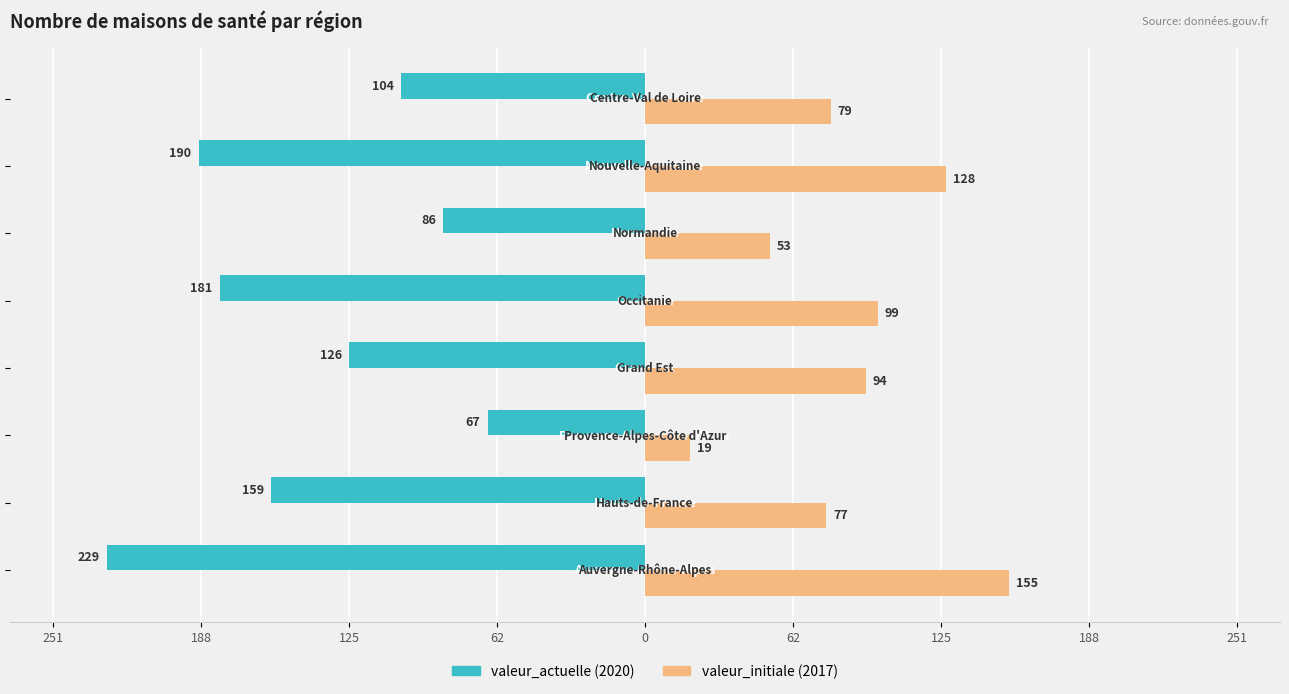

How many series are shown in this chart?

2